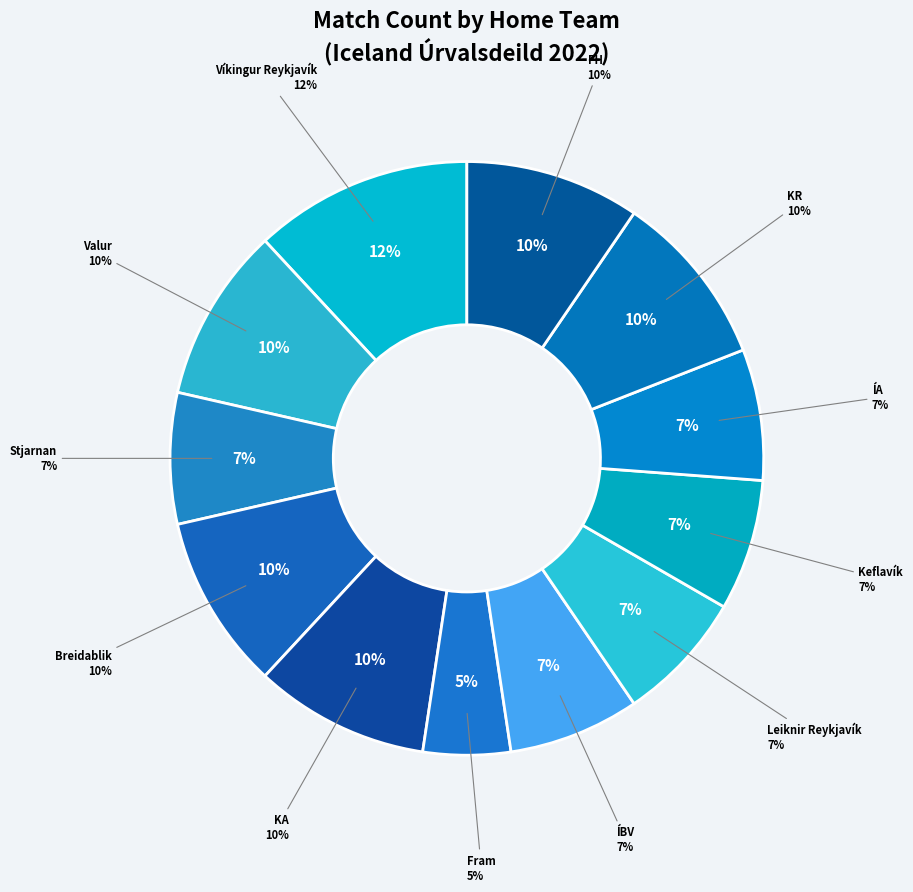

Is it true that ÍBV is 14% of the pie?

False